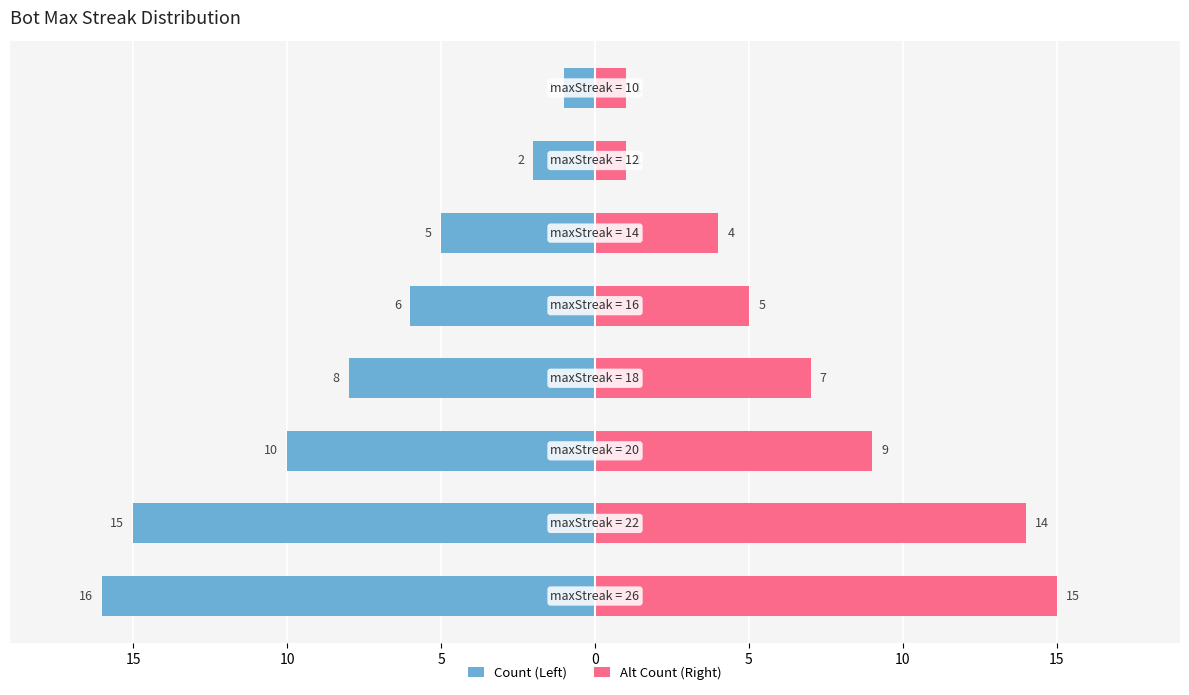

Reading left to right, list all the values displayed in this chart.

Count (Left): 20=-16	15=-15	10=-10	5=-8	0=-6	5=-5	10=-2	15=-1
Alt Count (Right): 20=15	15=14	10=9	5=7	0=5	5=4	10=1	15=1